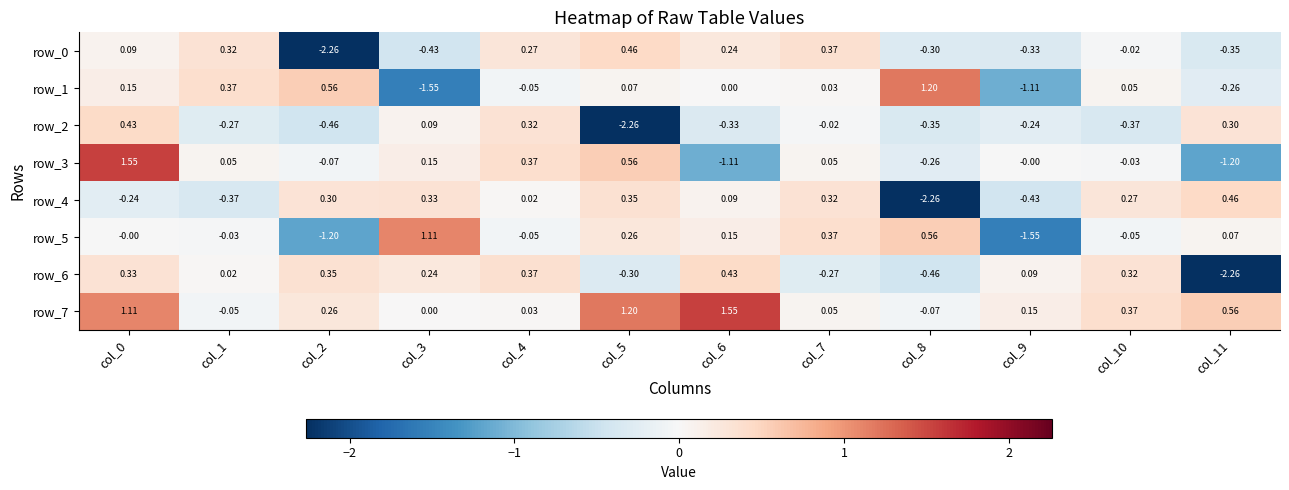

Where is row_7 nearest to the value 0?

col_3